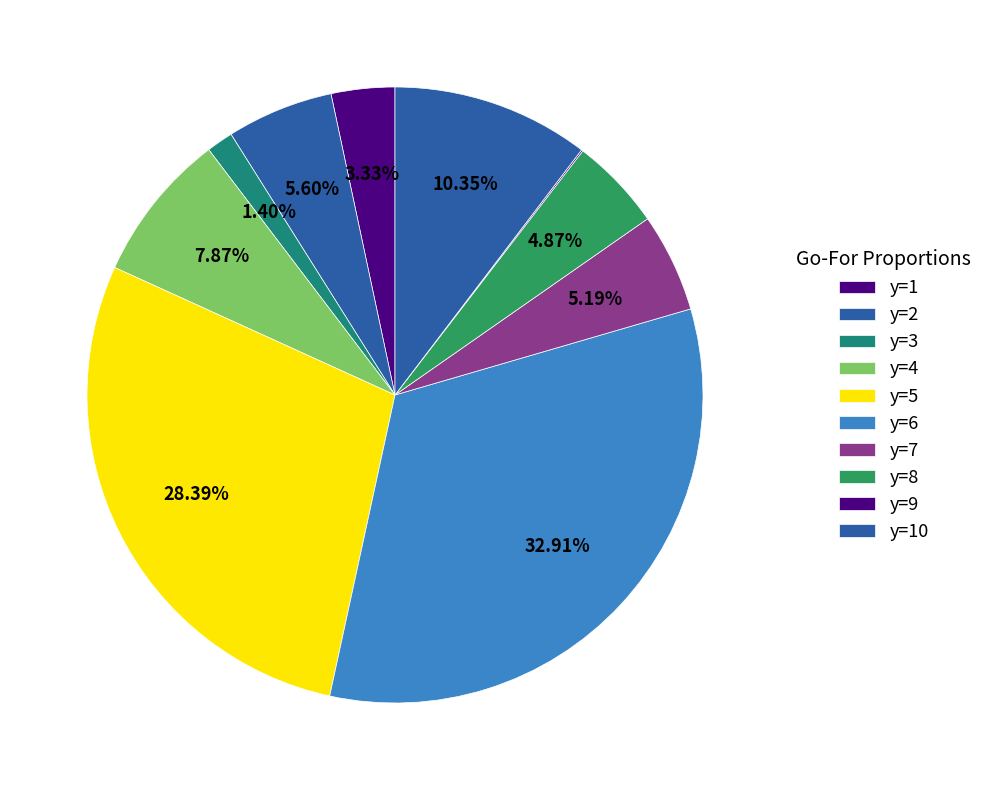

To the nearest percent, what is the combined percentage of y=6 and y=5?

61%